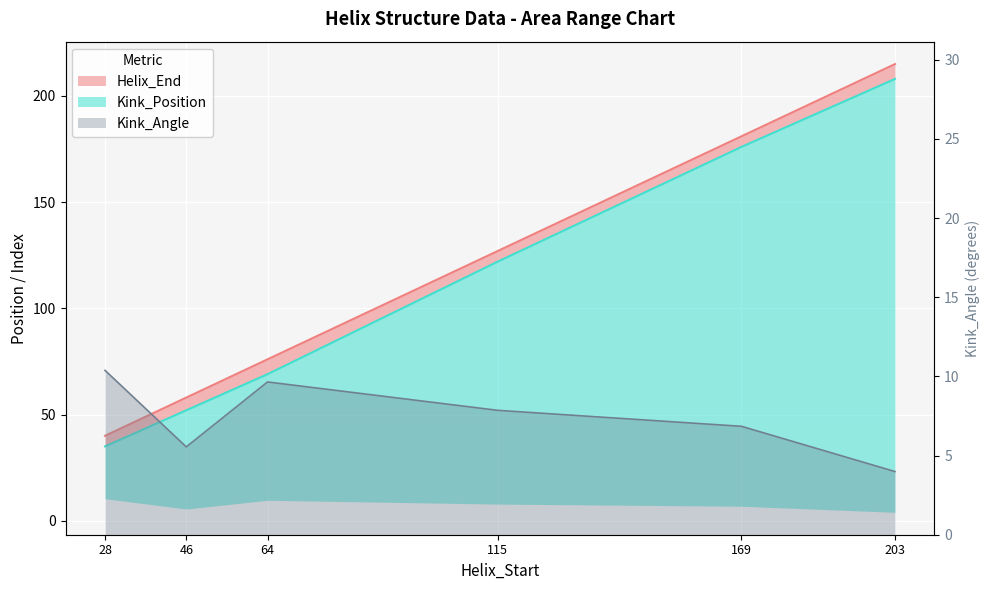

How many values in the Helix_End series exceed 127?

2